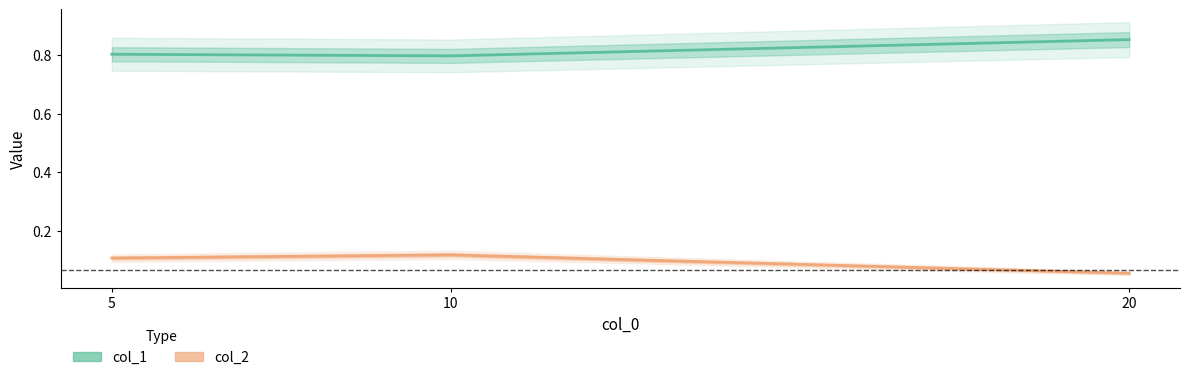

The value of col_1 at 10 is 0.4. True or false?

False